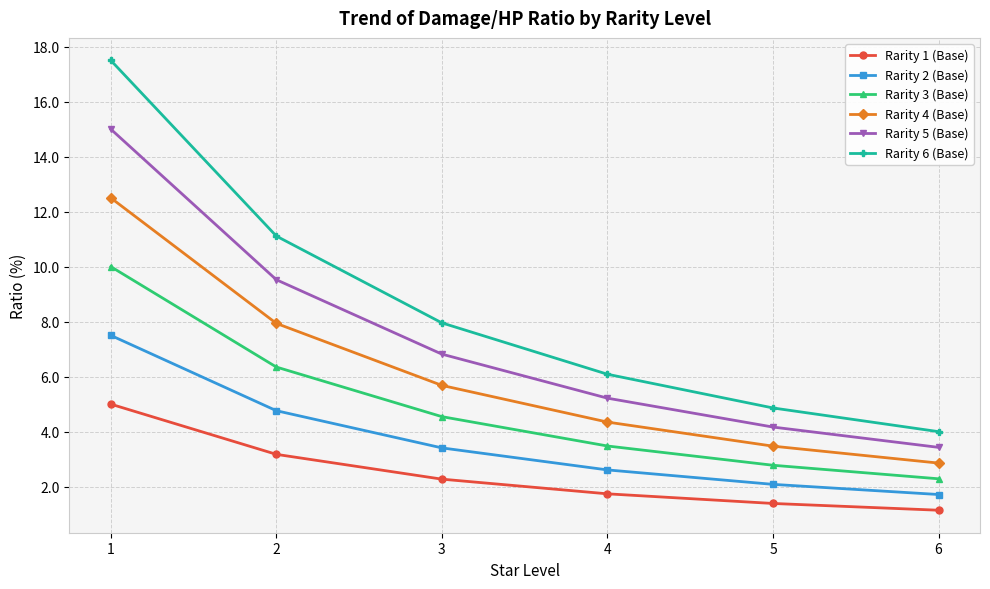

Reading left to right, extract all data points from this chart.

Rarity 1 (Base): 5.0	3.2	2.3	1.7	1.4	1.1
Rarity 2 (Base): 7.5	4.8	3.4	2.6	2.1	1.7
Rarity 3 (Base): 10.0	6.3	4.5	3.5	2.8	2.3
Rarity 4 (Base): 12.5	7.9	5.7	4.3	3.5	2.9
Rarity 5 (Base): 15.0	9.5	6.8	5.2	4.2	3.4
Rarity 6 (Base): 17.5	11.1	8.0	6.1	4.9	4.0